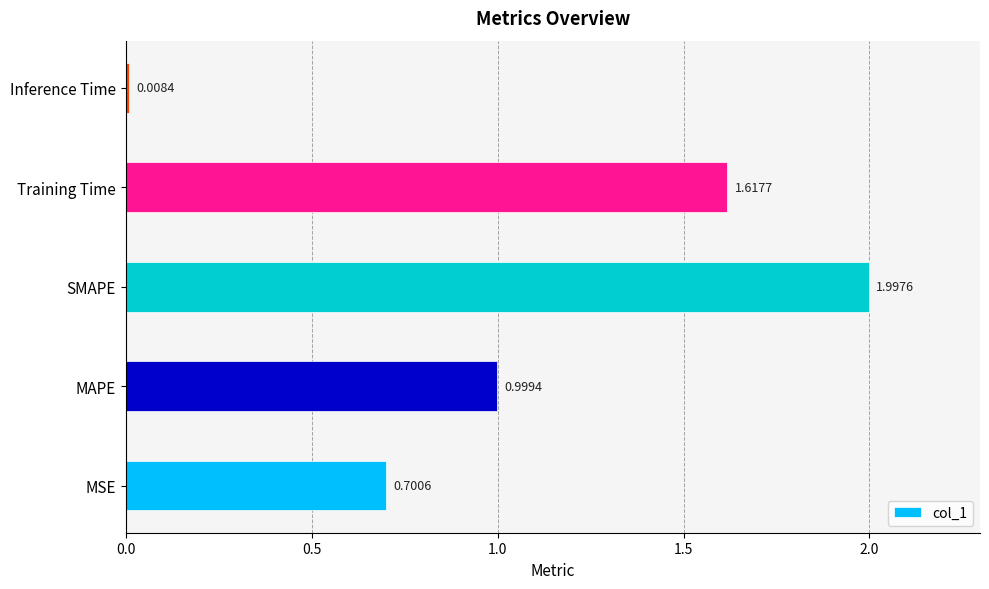

Rank the categories by value from highest to lowest.

SMAPE, Training Time, MAPE, MSE, Inference Time